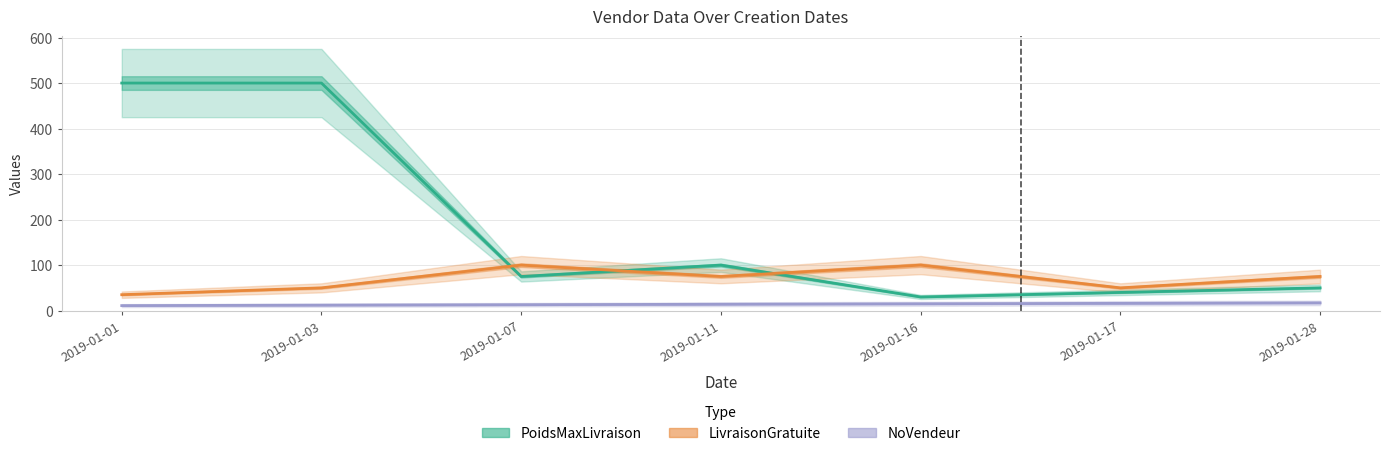

Is the value of PoidsMaxLivraison at 2019-01-07 greater than the value of LivraisonGratuite at 2019-01-11?

No